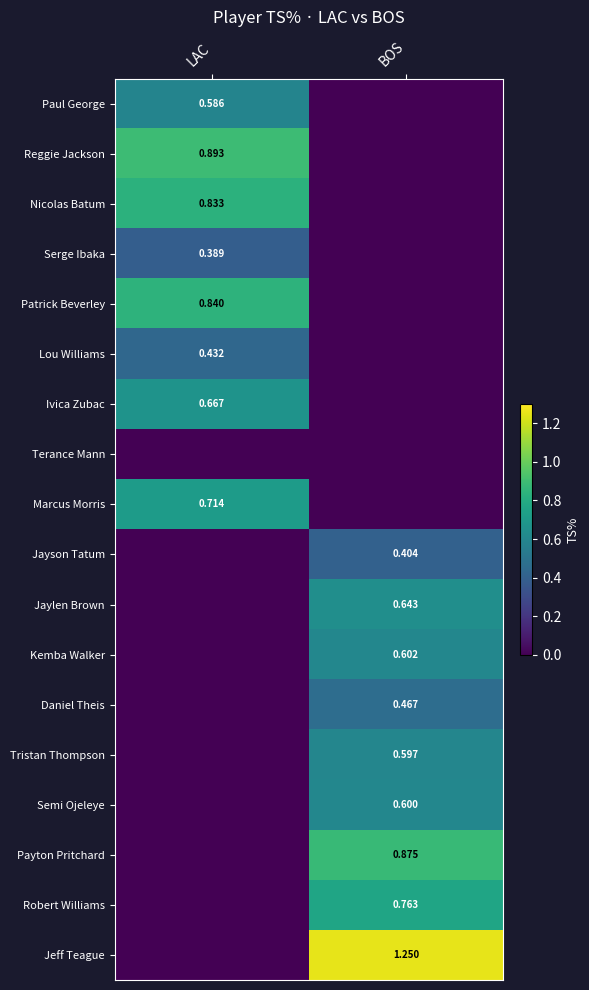

The value of Semi Ojeleye at BOS is 1.1. True or false?

False